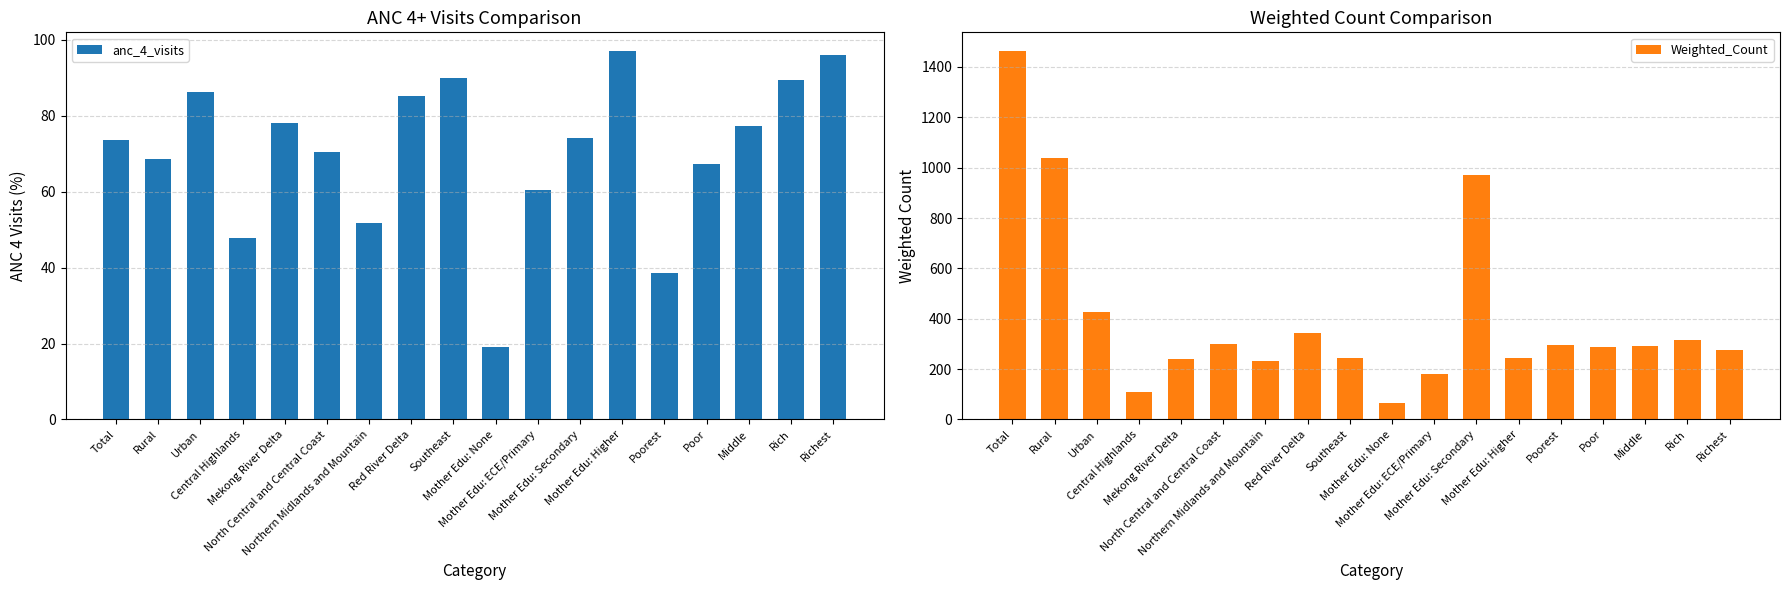

What is the total value across all series at Richest?

371.3